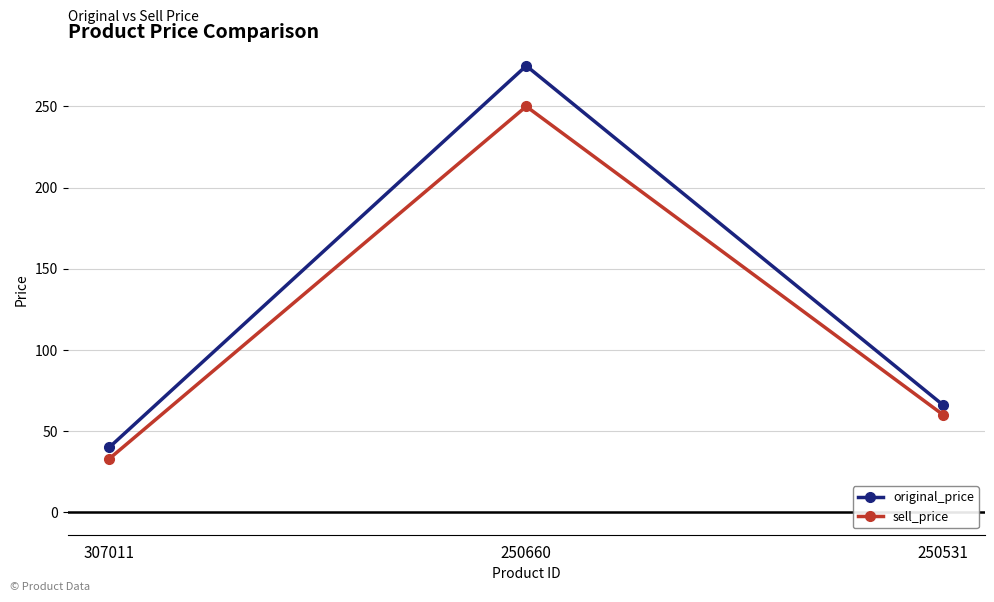

Reading right to left, what are all the values shown in this chart?

original_price: 250531=66	250660=275	307011=40
sell_price: 250531=60	250660=250	307011=33